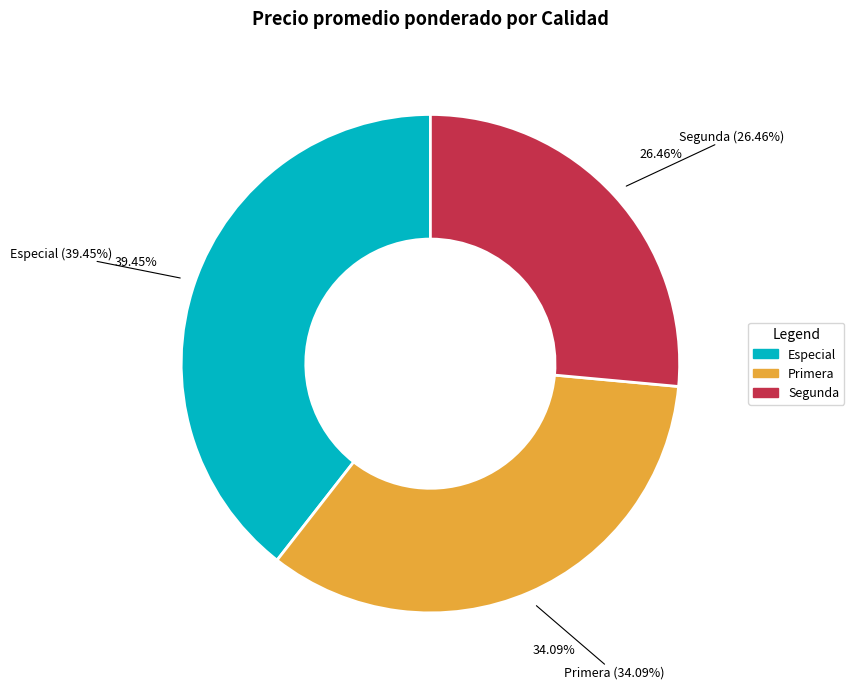

Is it true that Especial is 34% of the pie?

False